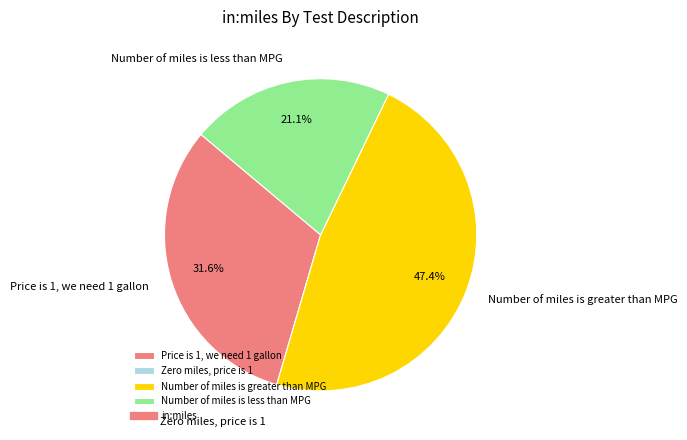

To the nearest percent, what is the average slice percentage?

25%